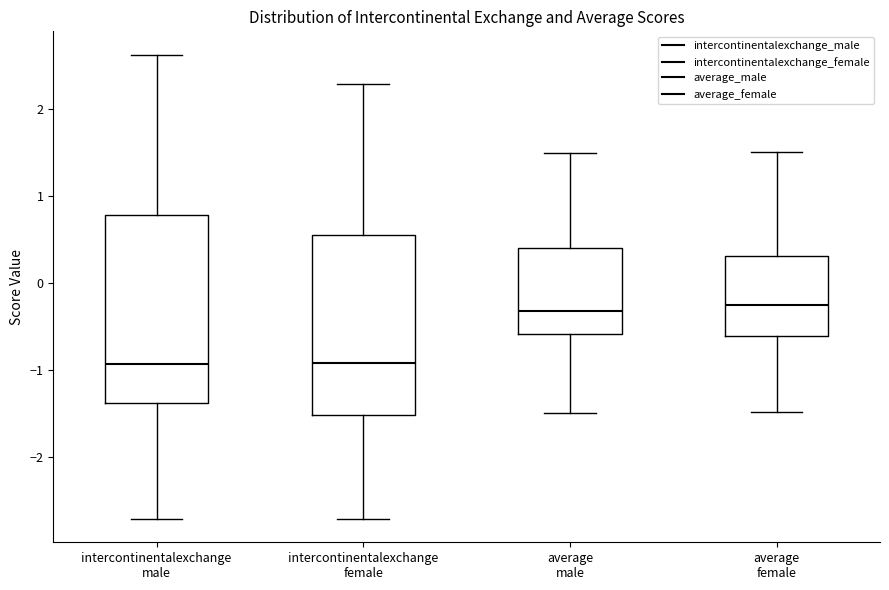

Where does the upper whisker of the box for intercontinentalexchange male end on the y-axis? The values are not printed on the chart, so give them approximately, as read against the axis.

2.6